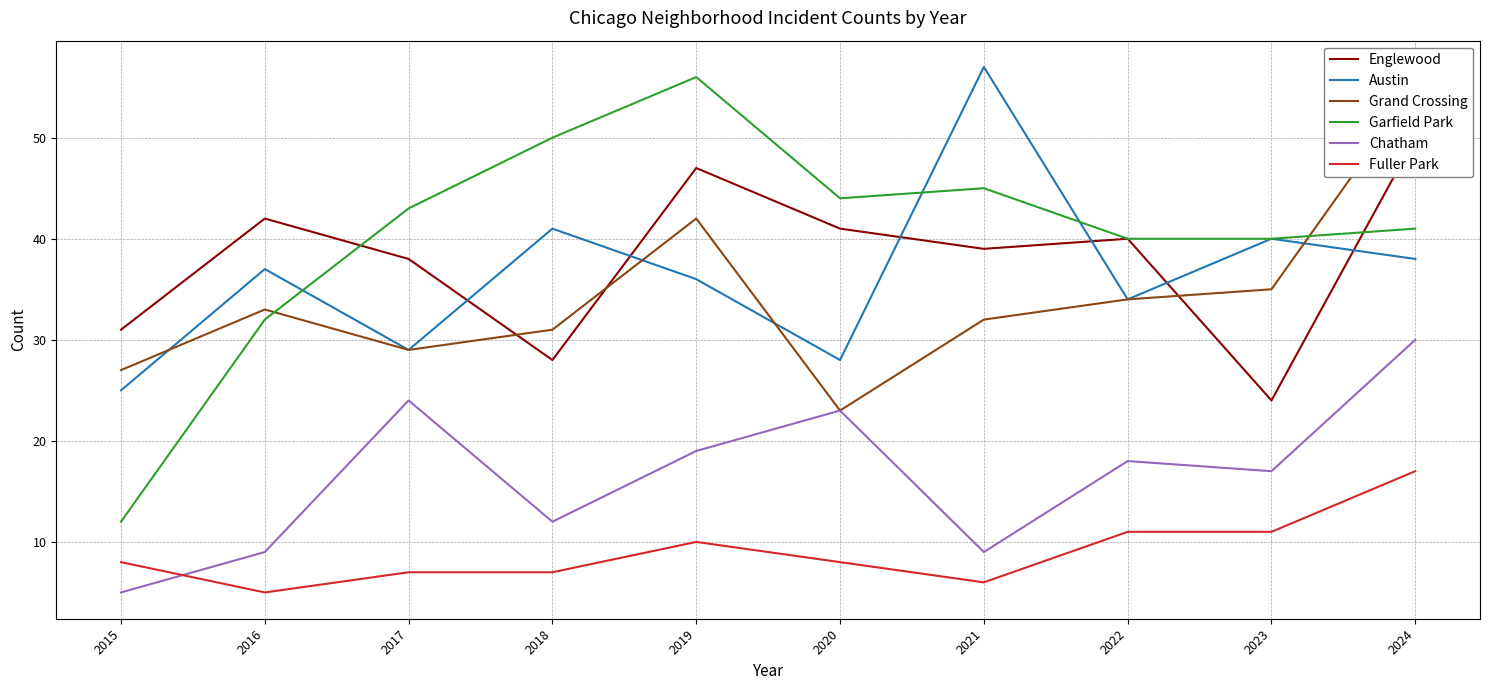

How many interior local peaks does the Austin series have?

4